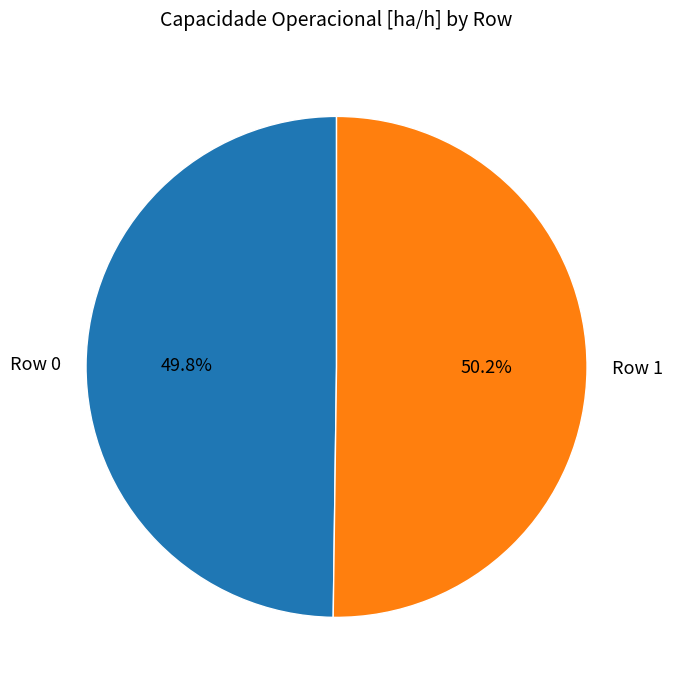

True or false: Row 1 accounts for 38% of the total.

False